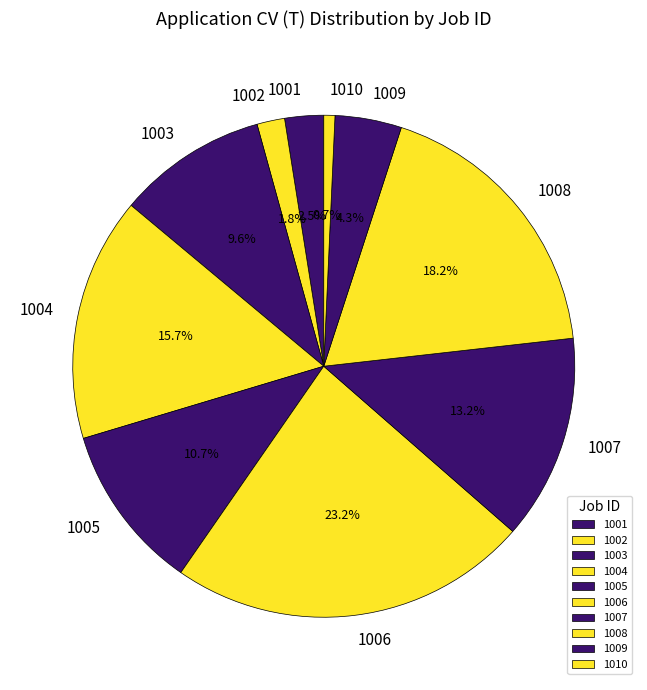

Combined, do 1005 and 1004 account for over 50%?

No